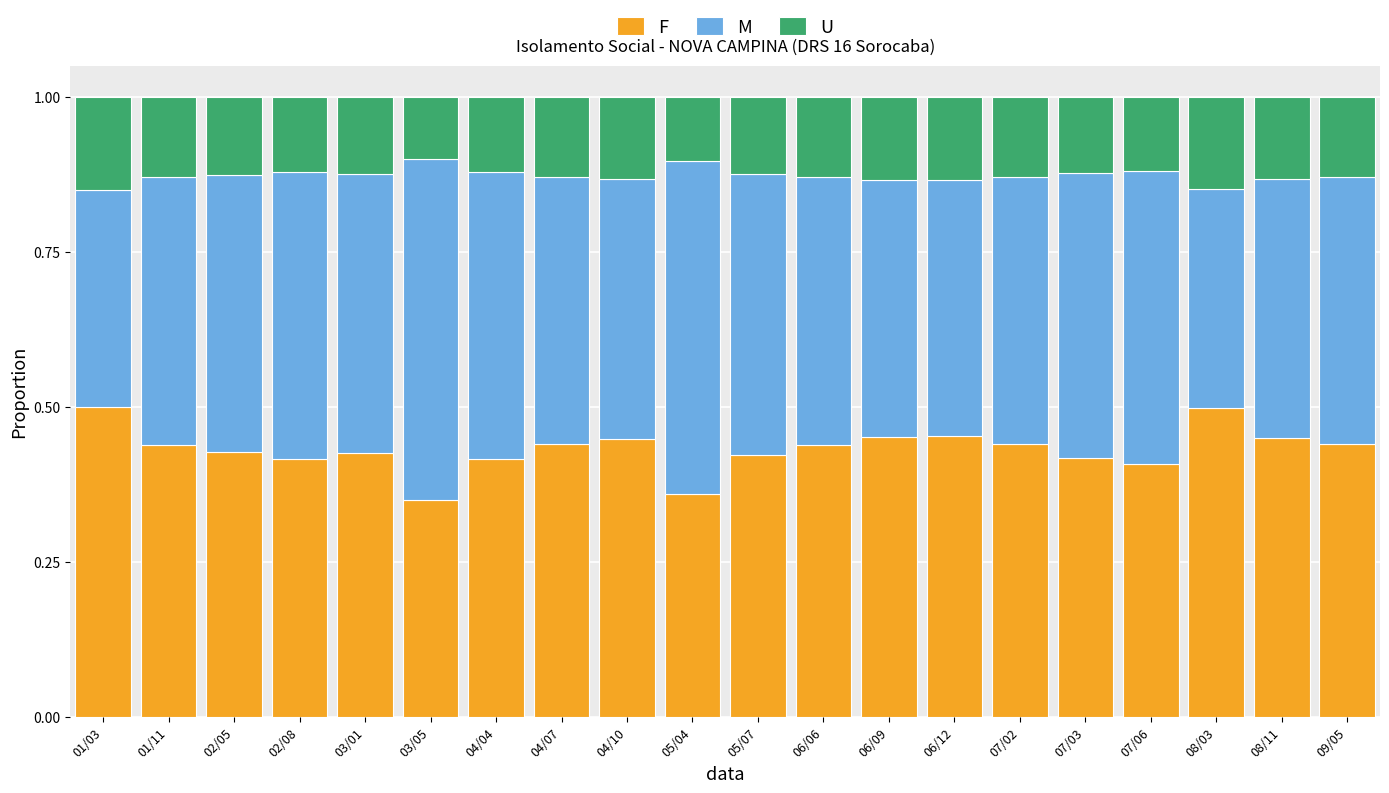

Is it true that F equals 0.4 at 05/07?

True